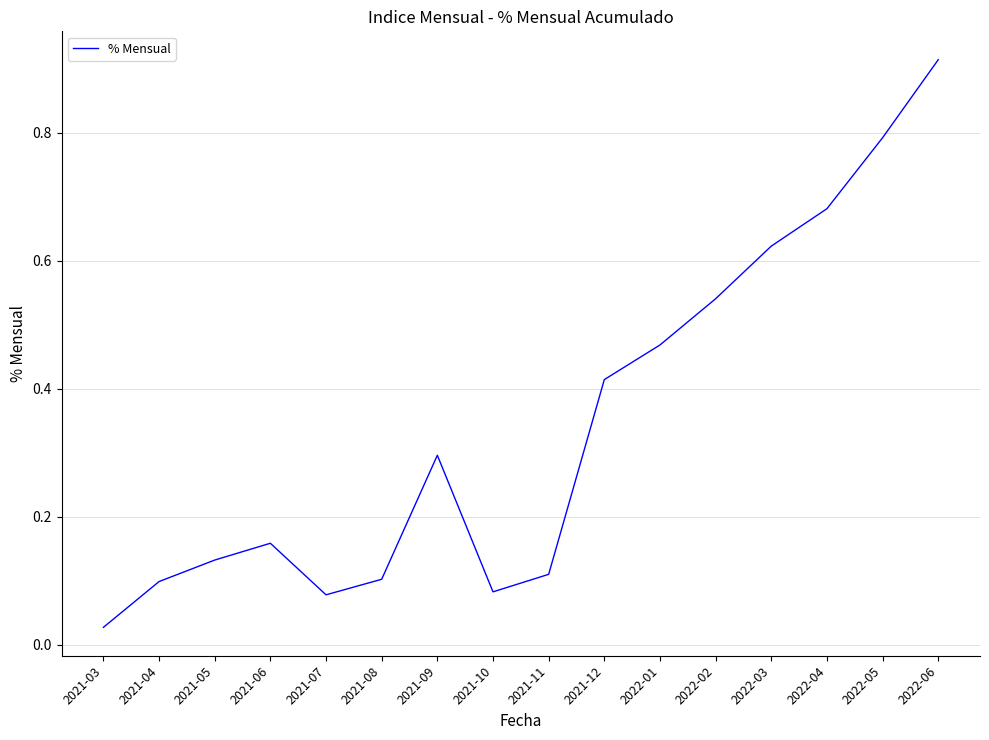

At which label is the value closest to 0?

2021-03